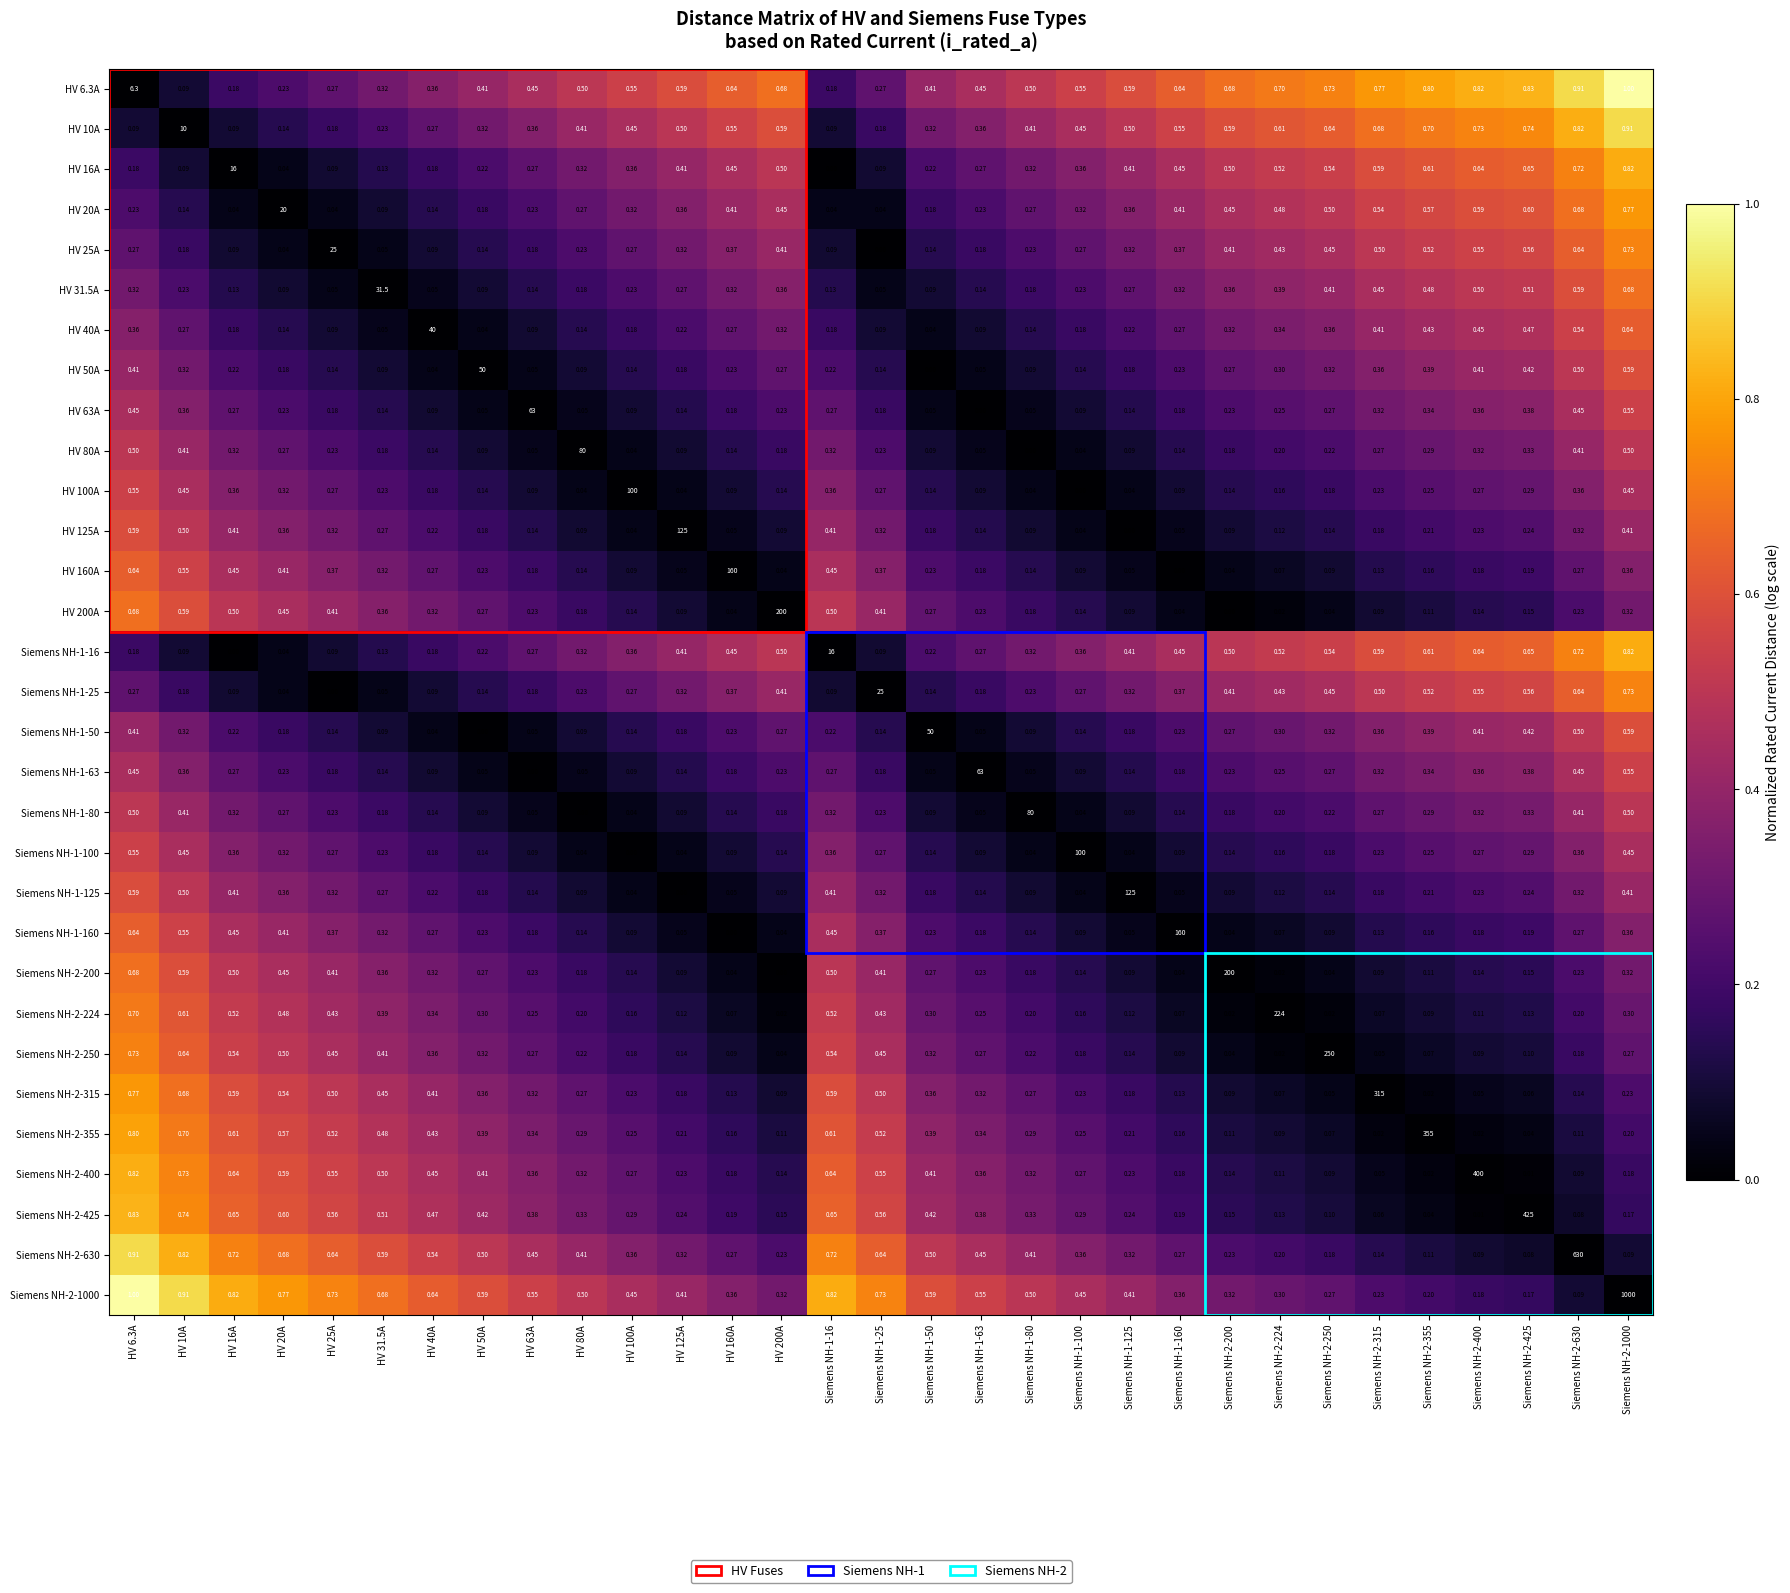

Is the value of HV 200A at Siemens NH-1-63 greater than the value of HV 16A at Siemens NH-2-250?

No